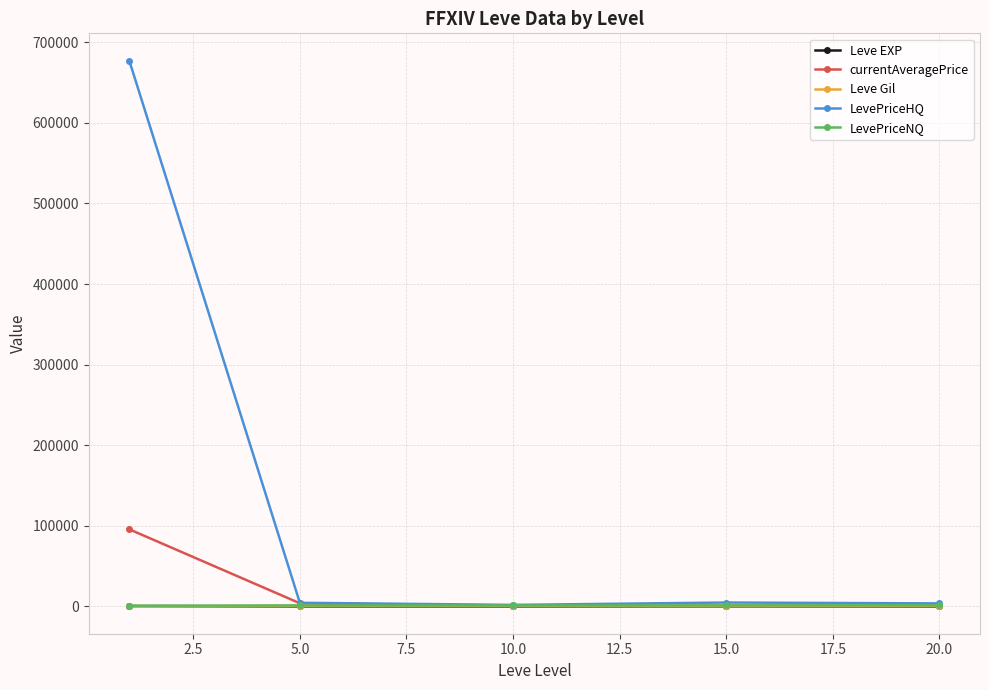

Which series has the widest spread of values?

LevePriceHQ